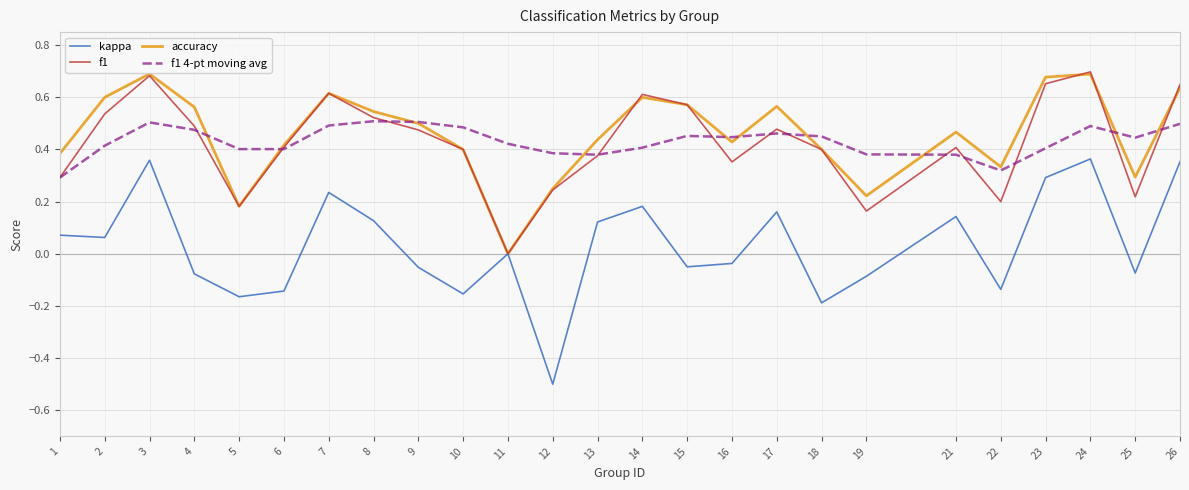

What is the smallest value displayed?

-0.5